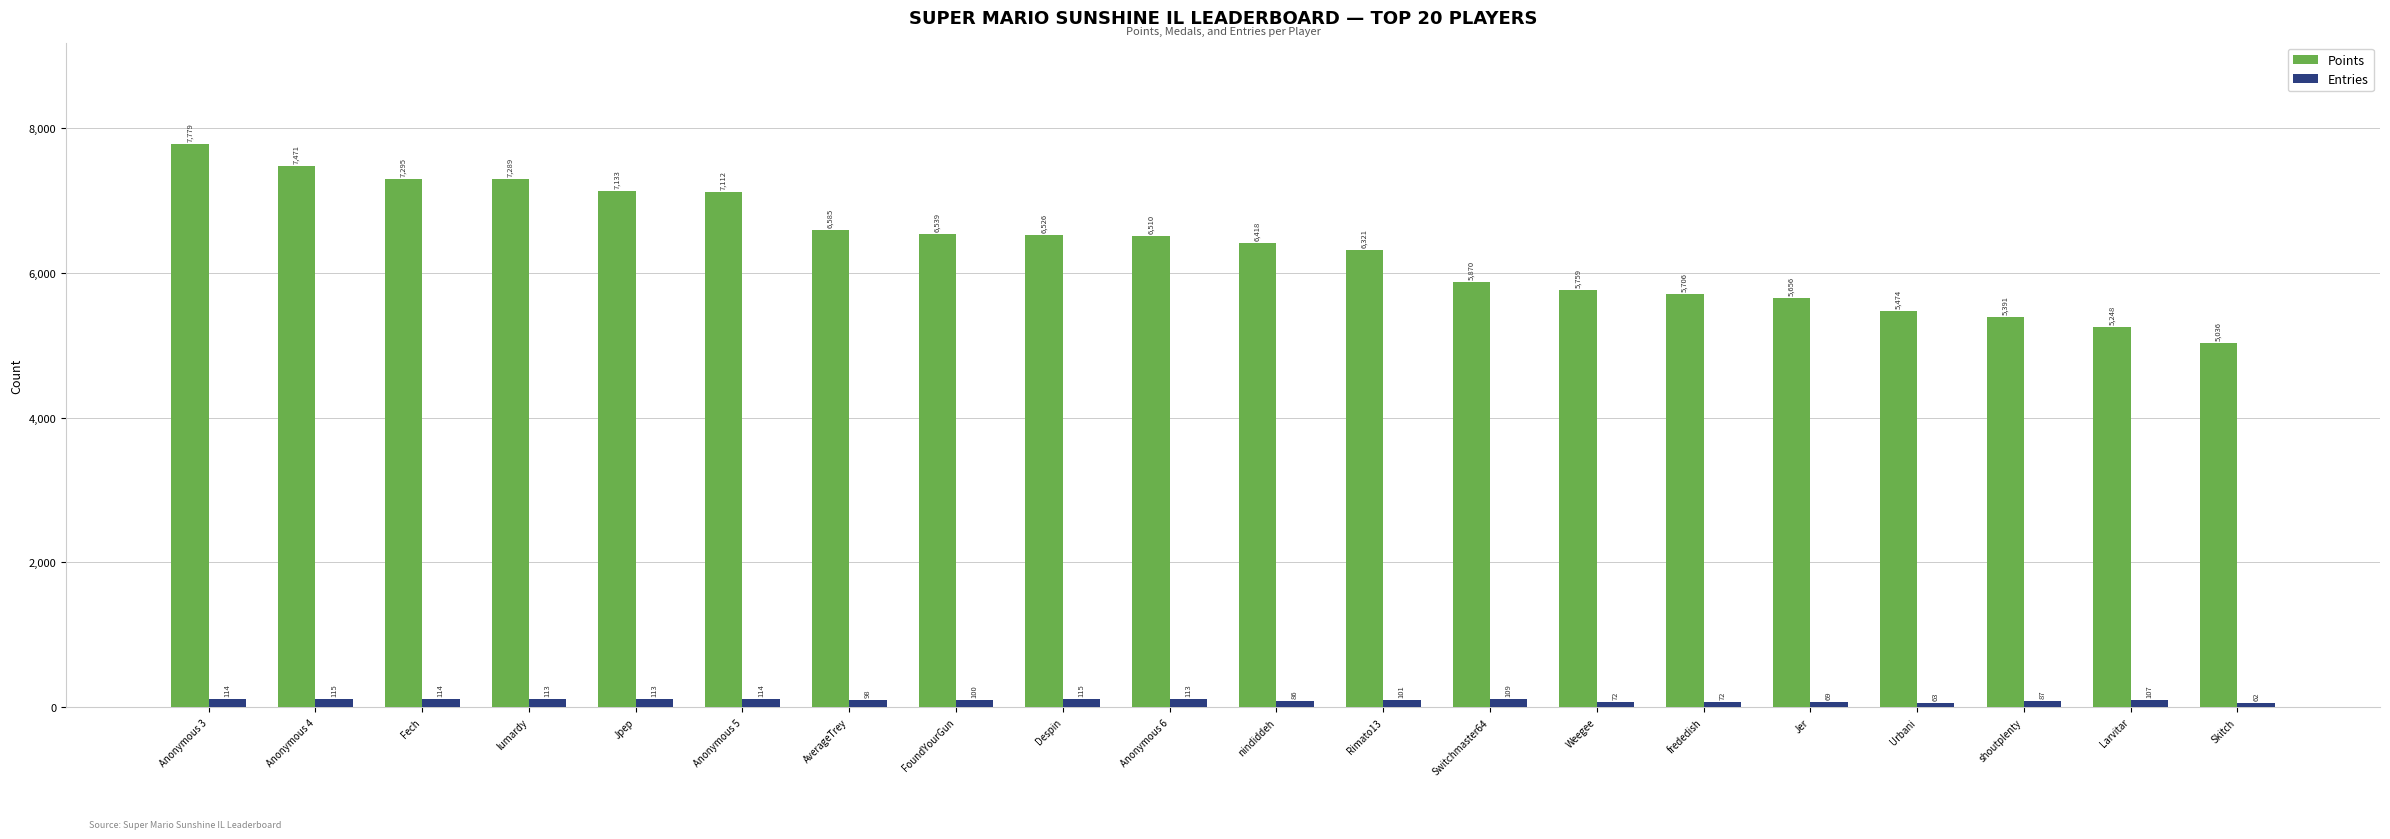

What is the difference between the highest and lowest values at Despin?

6411